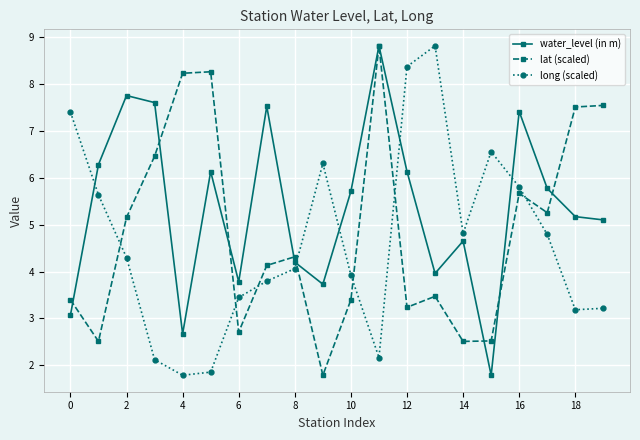

In lat (scaled), how many points are lower than both neighbors (excluding endpoints)?

6